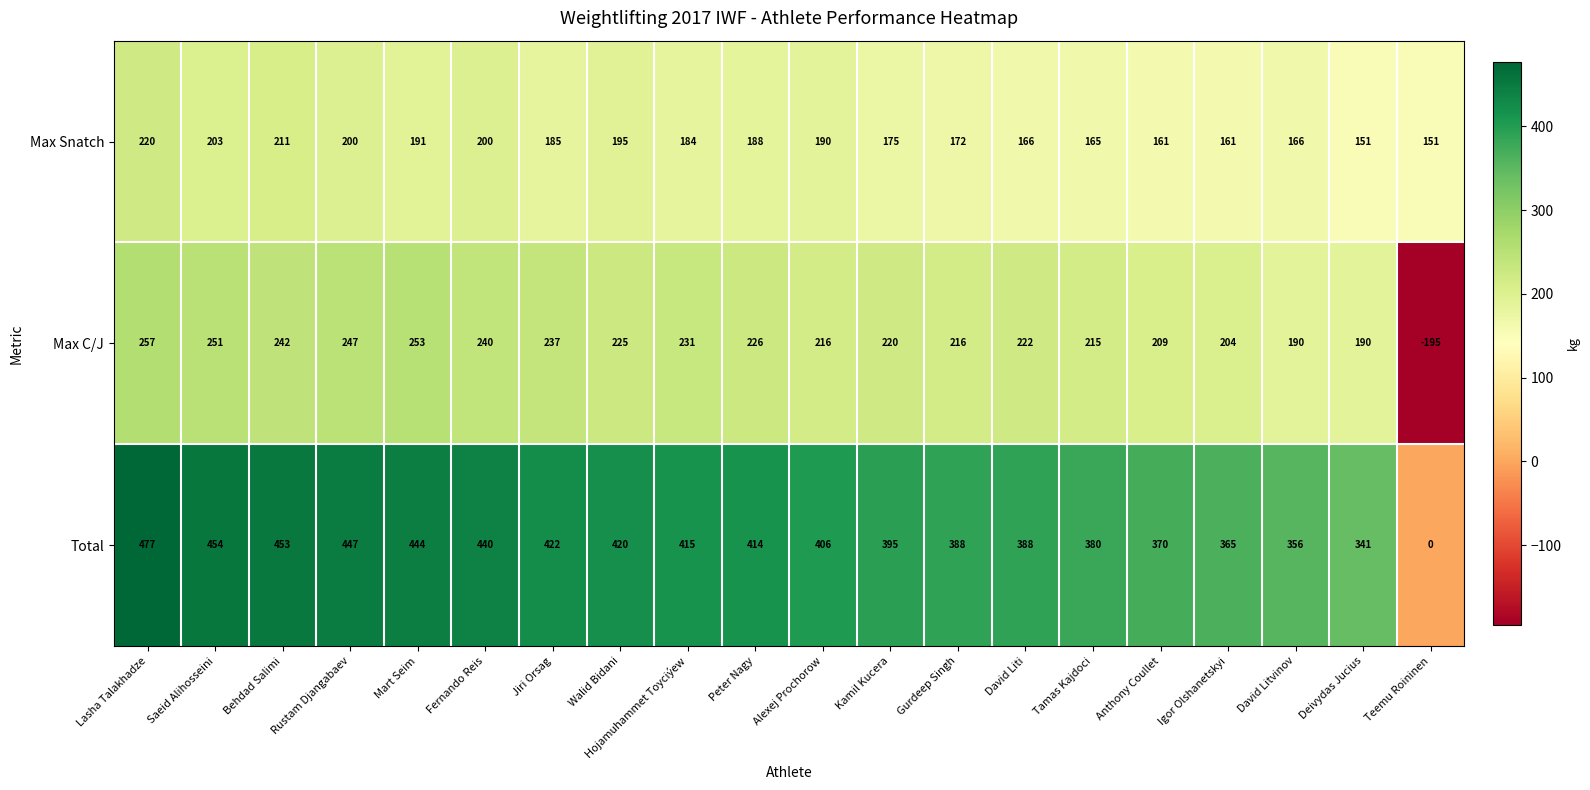

Which series has the largest range (max minus min)?

Total